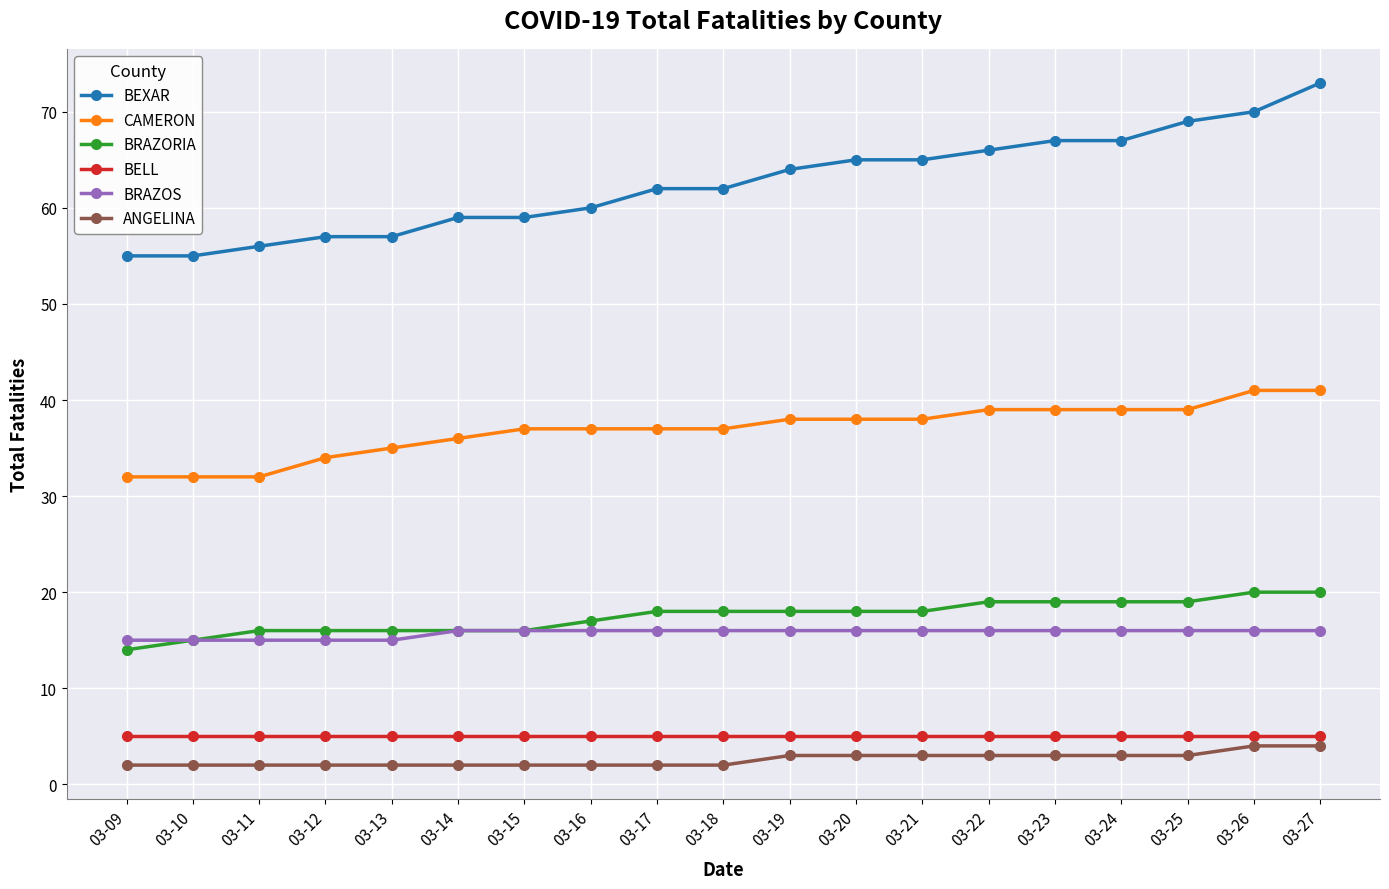

Does the chart have visible grid lines?

Yes